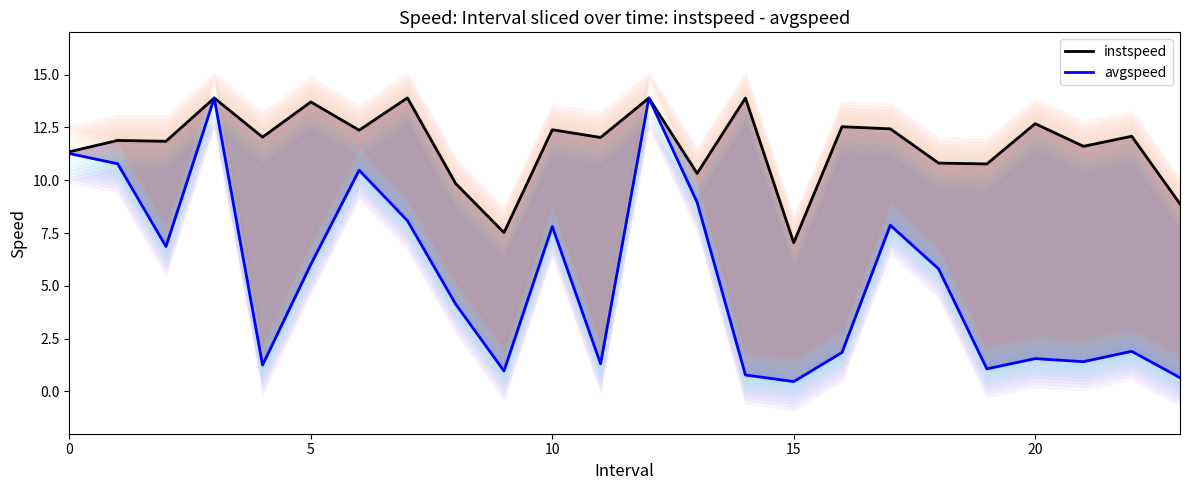

What is the minimum value for avgspeed?

0.5